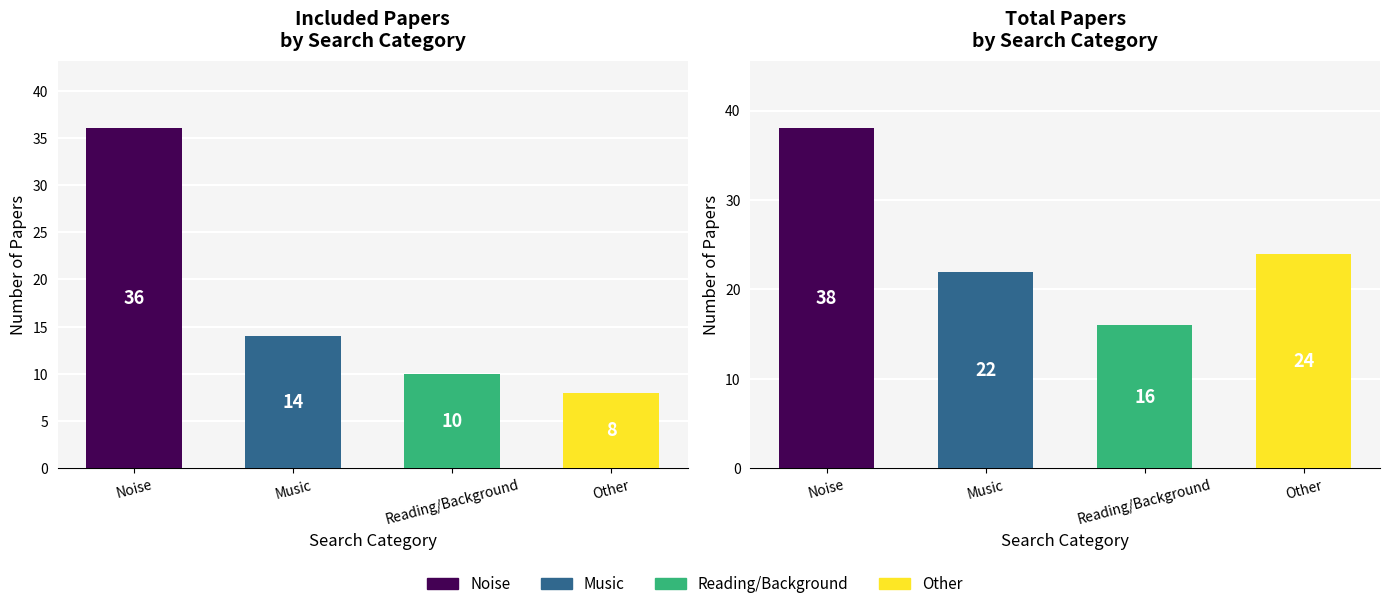

What is the change in value from Noise to Music?

-16